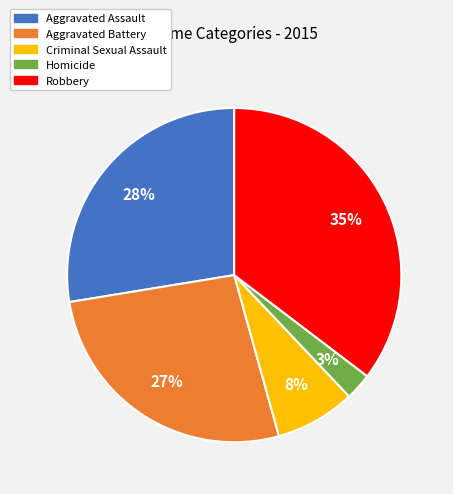

Do Robbery and Homicide together represent more than half of the pie?

No